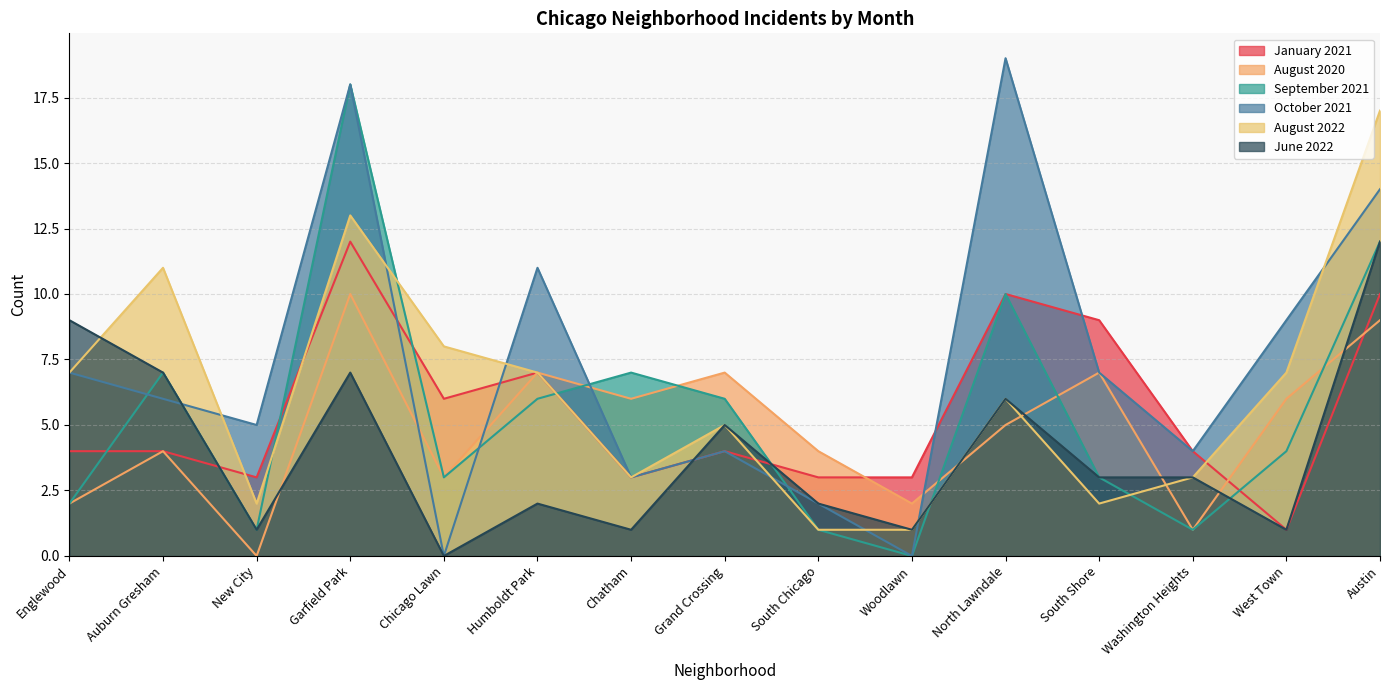

Where does the September 2021 series first go above 4?

Auburn Gresham